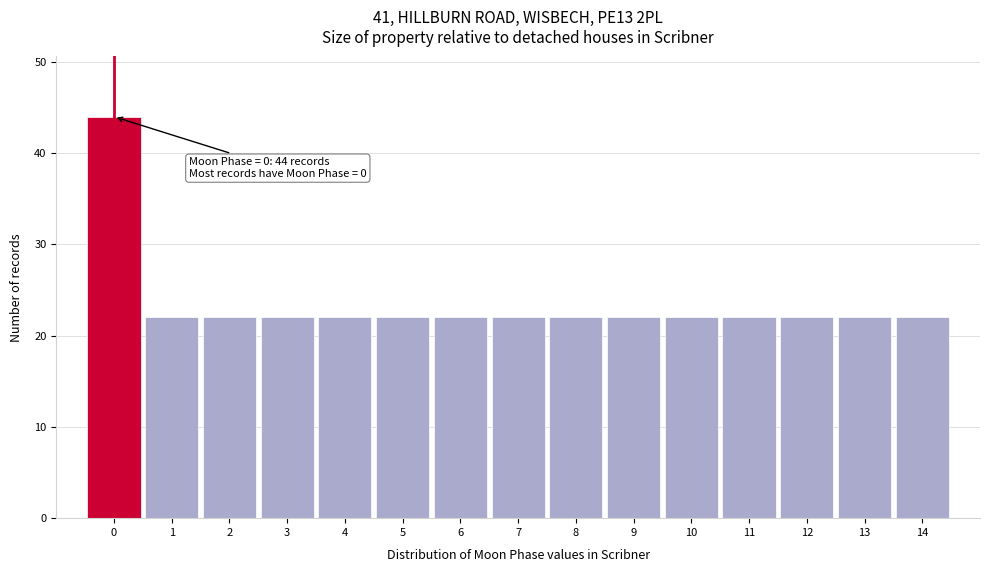

Reading right to left, list all the values displayed in this chart.

14=22	13=22	12=22	11=22	10=22	9=22	8=22	7=22	6=22	5=22	4=22	3=22	2=22	1=22	0=44